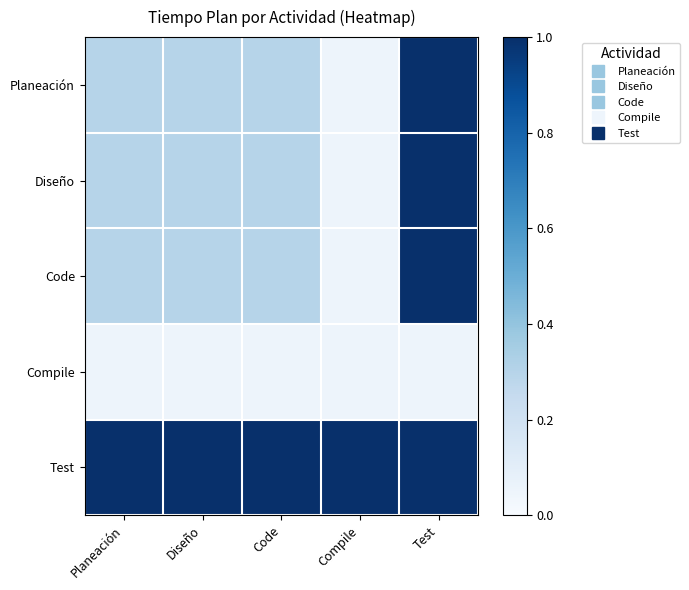

Which series changed the most between Planeación and Compile?

Planeación